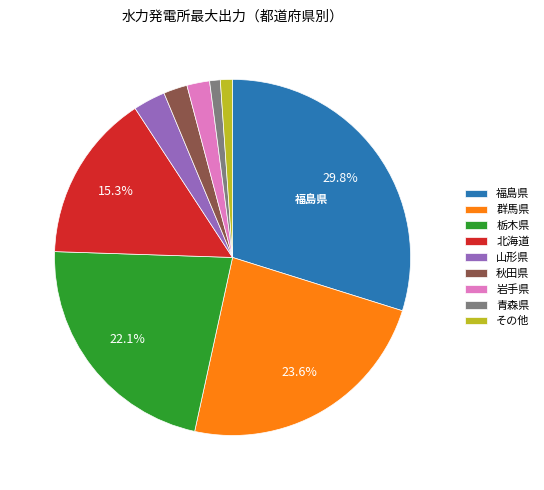

How many segments does this pie chart have?

9